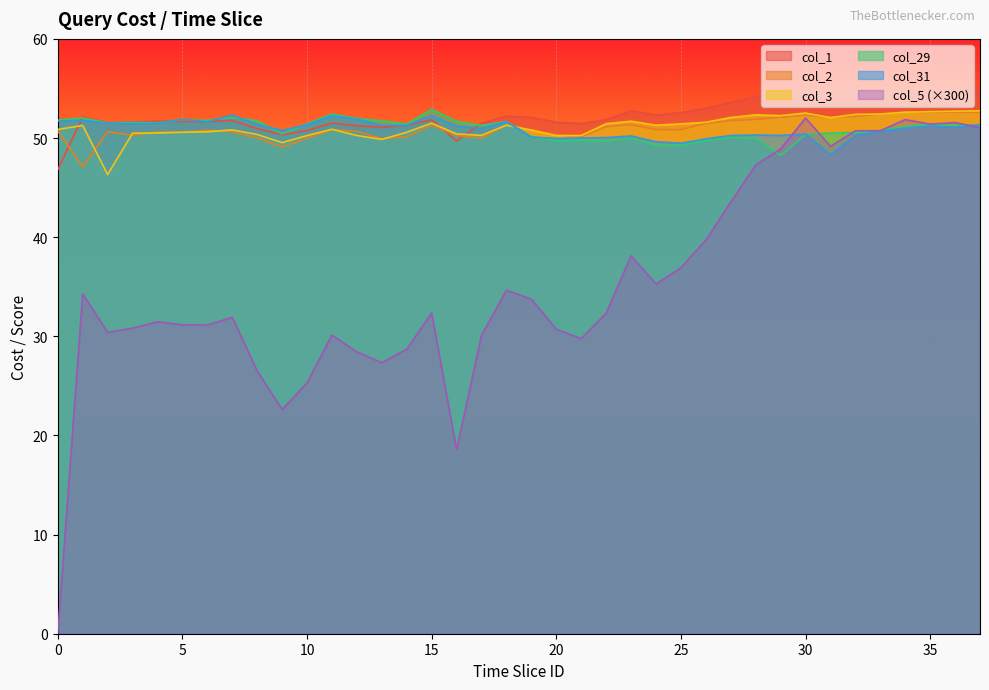

Where do col_3 and col_29 first cross each other?

18 and 19